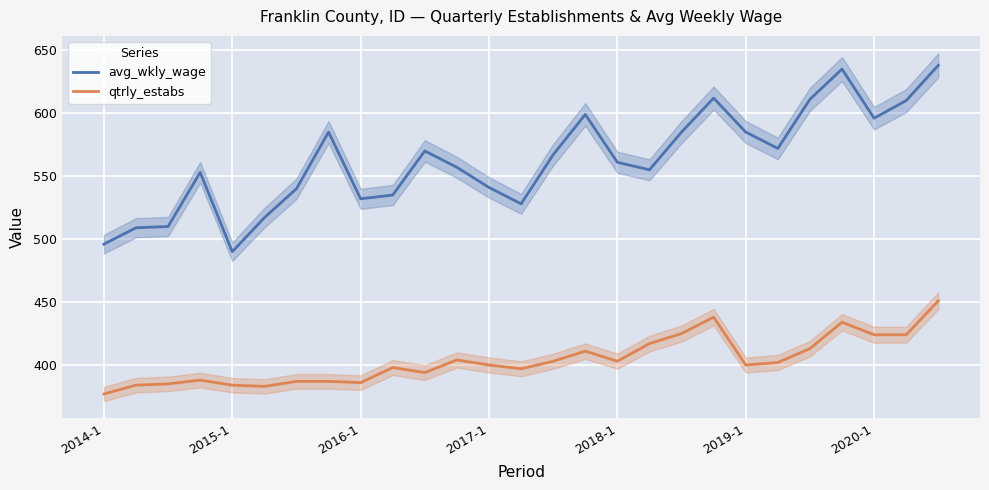

How many lines are shown in the chart?

2